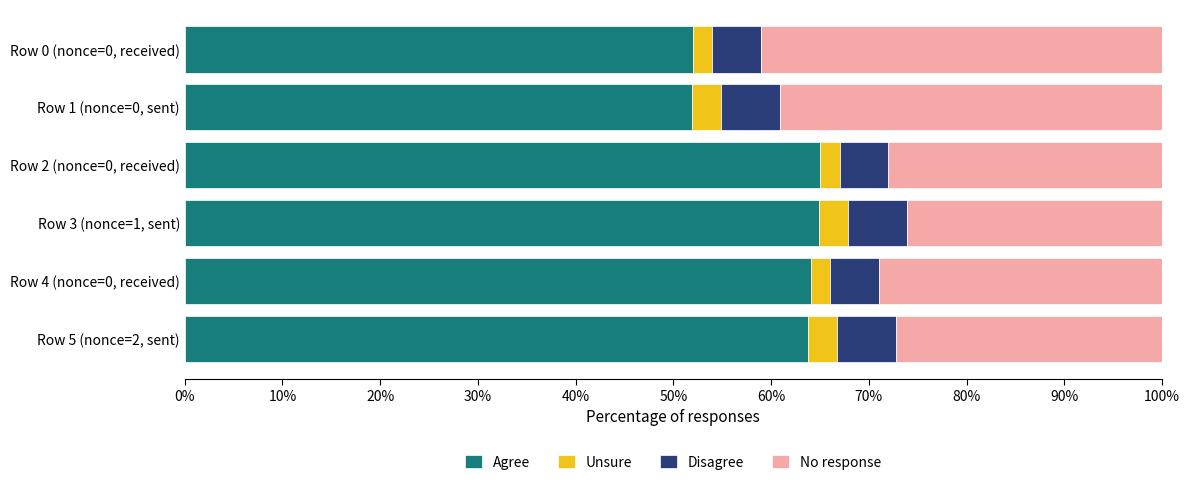

Which series has the largest total across all categories?

Agree